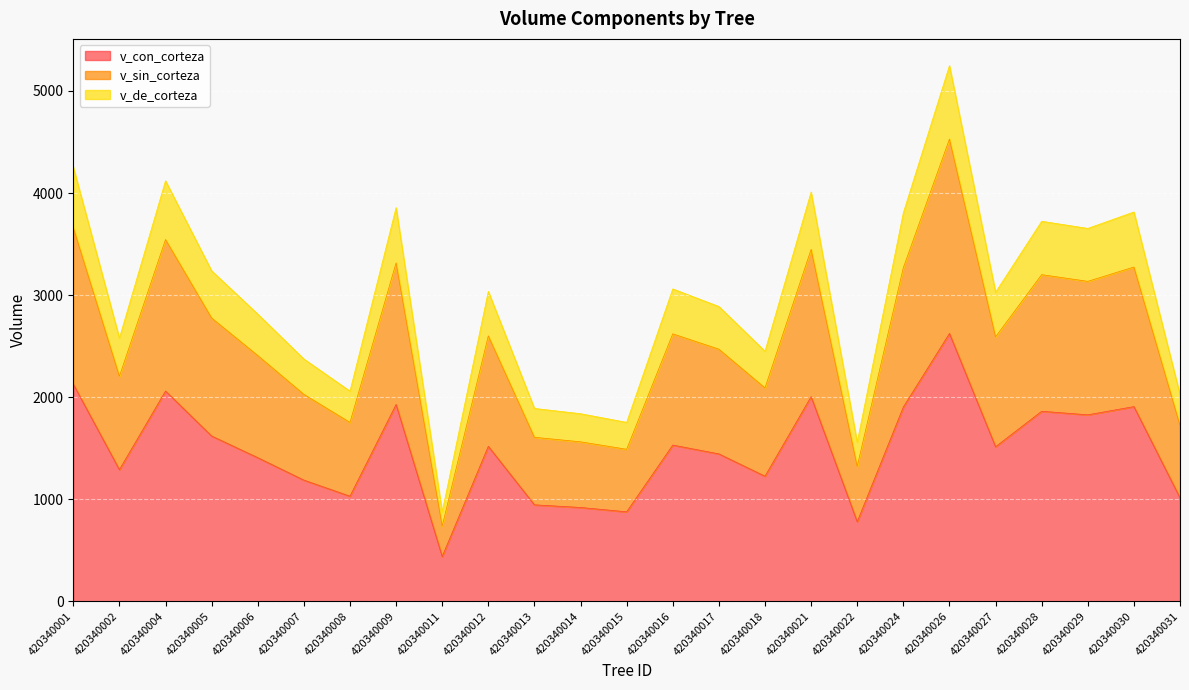

True or false: v_sin_corteza and v_de_corteza cross at least once.

False